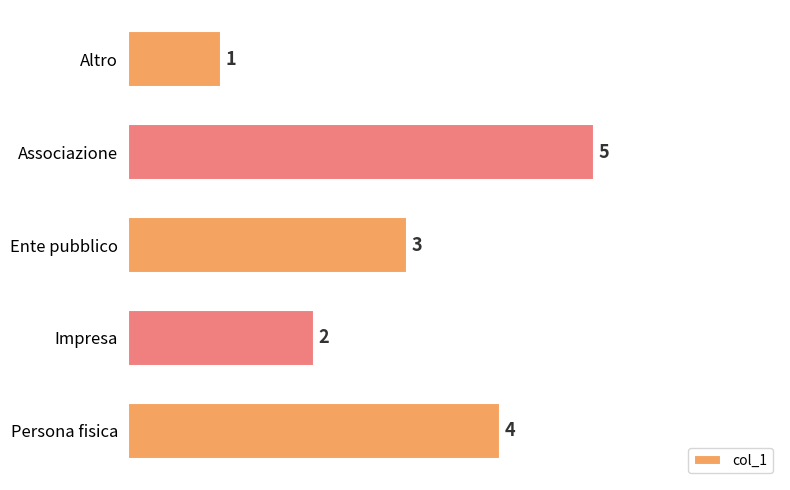

The value at Impresa is 2. True or false?

True